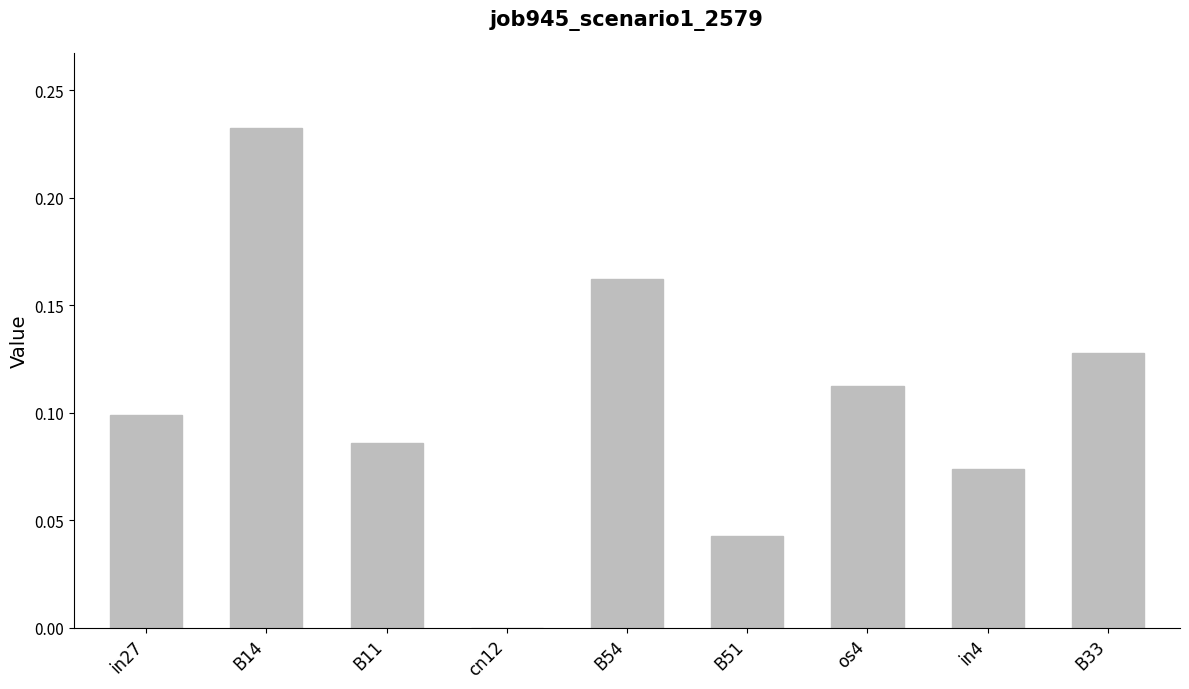

How many categories are shown in the chart?

9